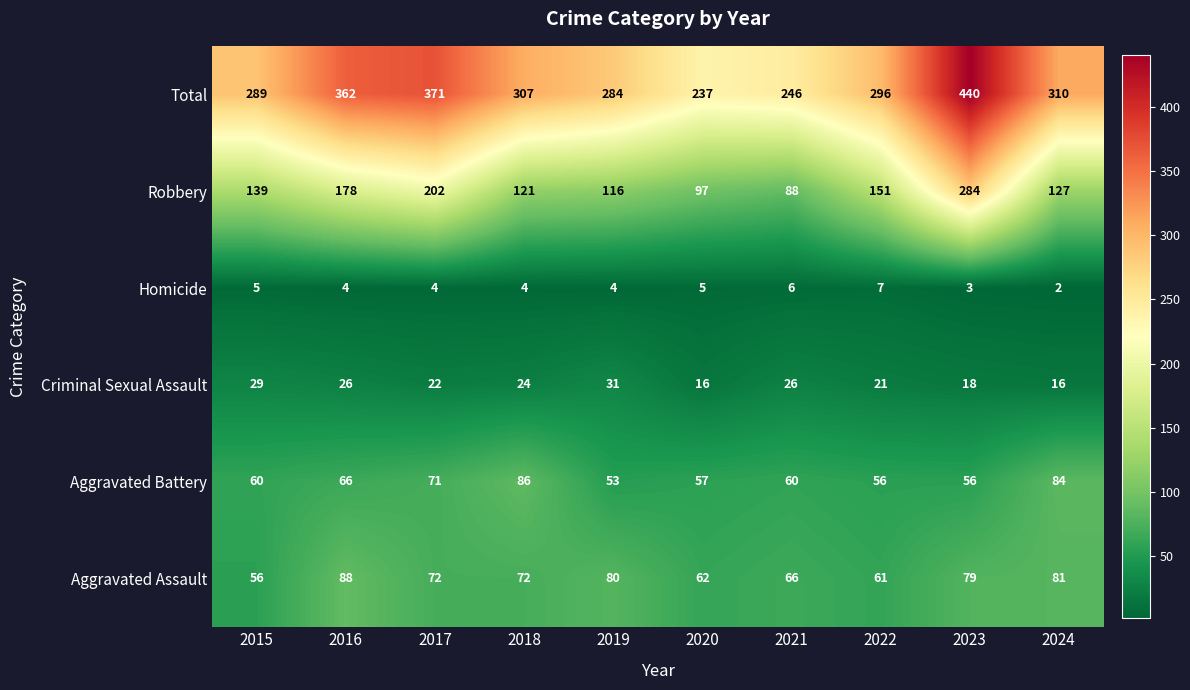

What is the difference between the highest and lowest values at 2018?

303